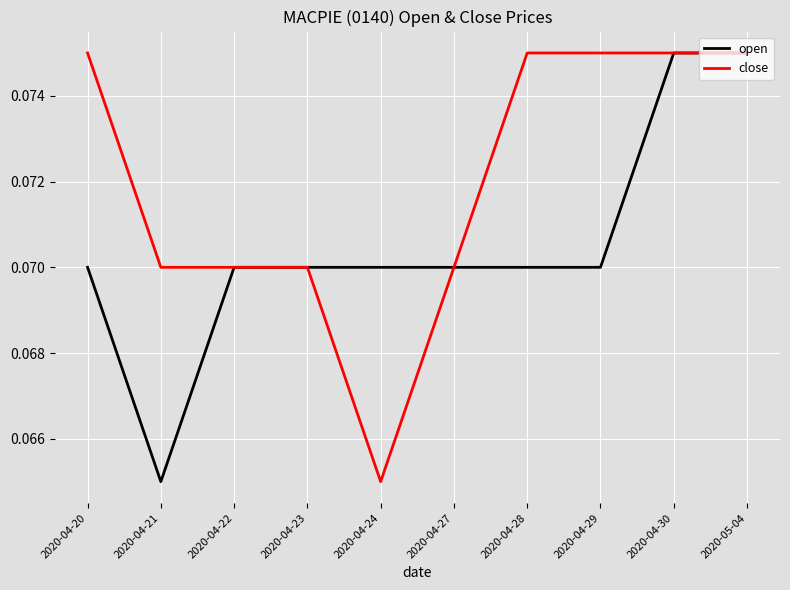

How many categories are shown in the chart?

10